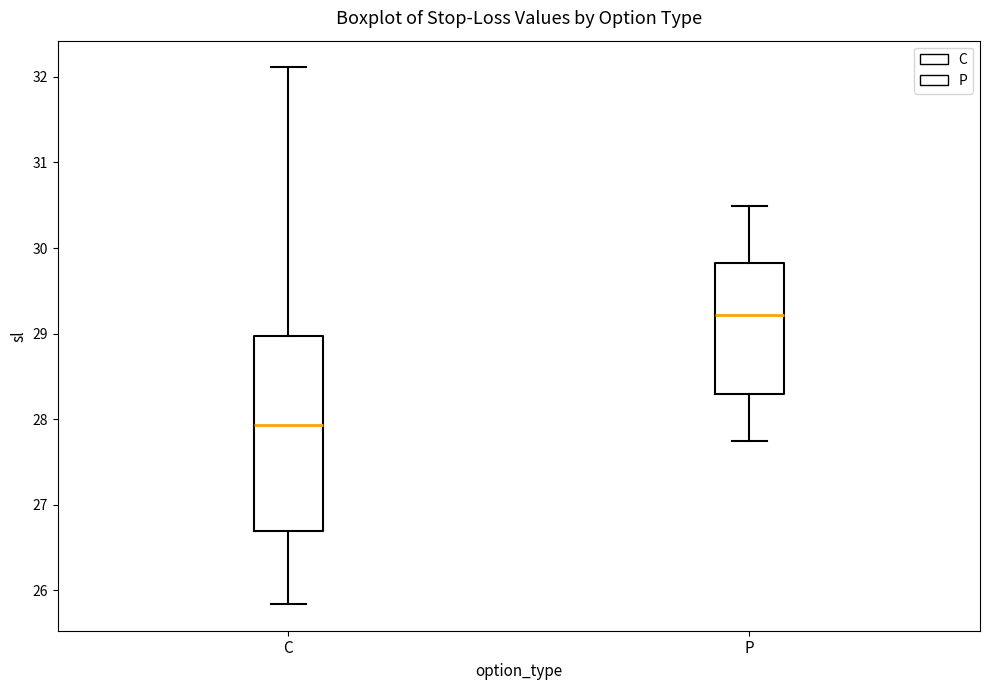

Which box is the tallest, from its lower edge to its upper edge?

C